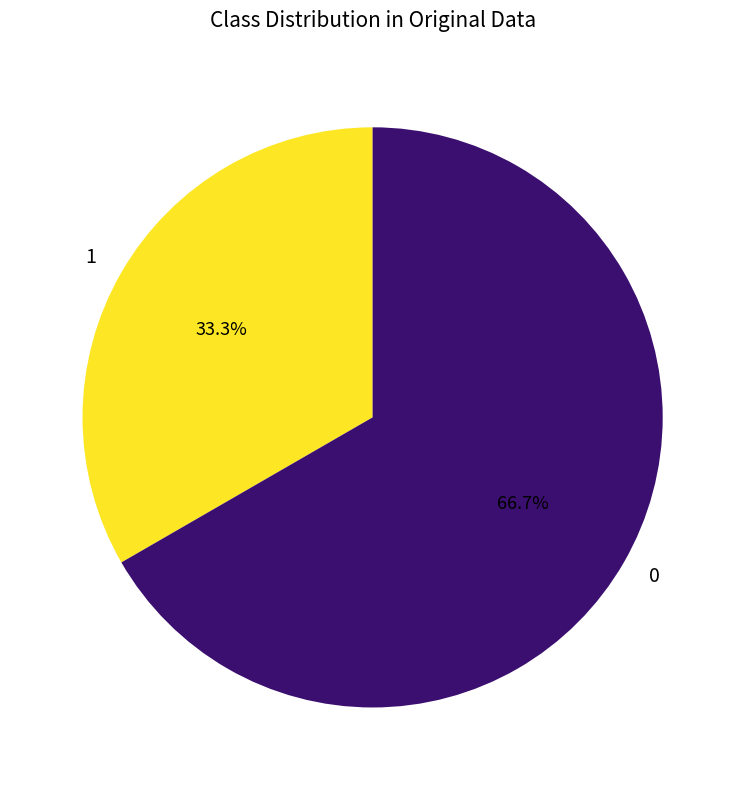

Approximately how many times larger is the value at 0 compared to 1?

2.0